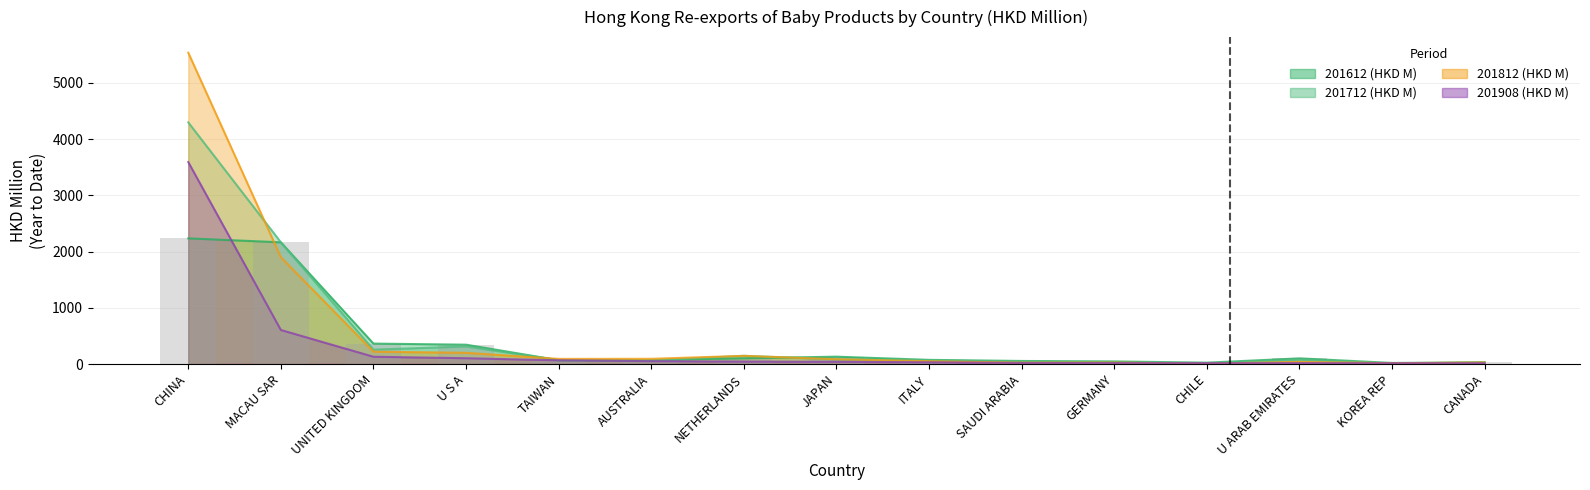

What is the approximate value of 201812 (HKD M) at U ARAB EMIRATES?

37.6